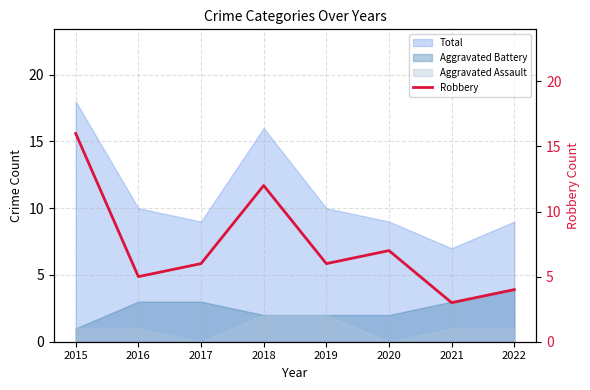

What is the value of the 6th point from the left?

7